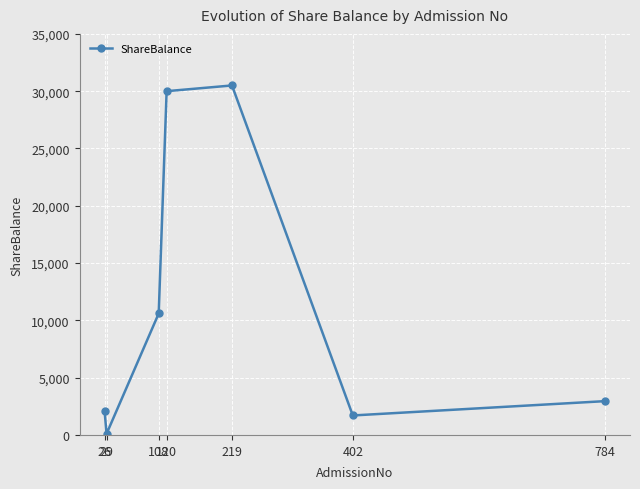

The value at 108 is 14658. True or false?

False